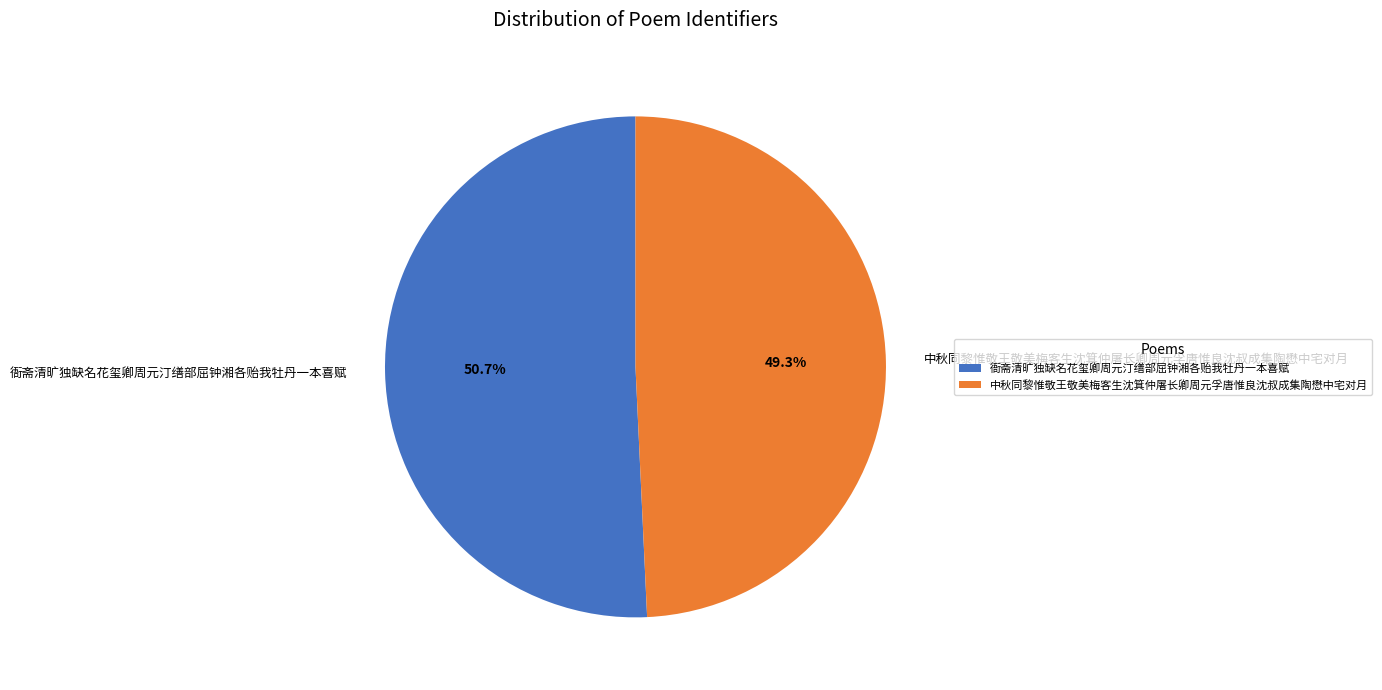

To the nearest percent, what is the average slice percentage?

50%